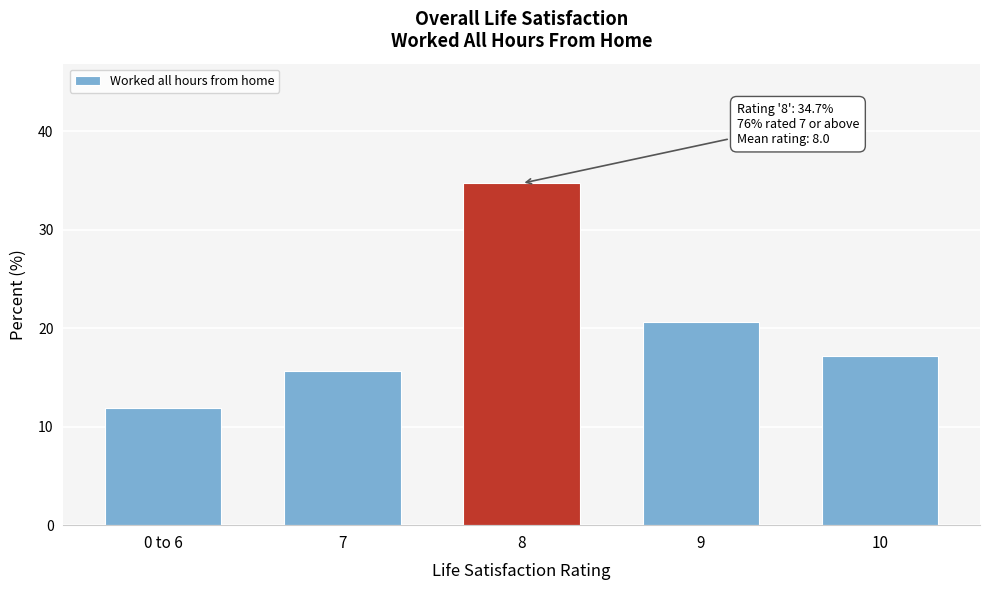

Reading left to right, list all the values displayed in this chart.

0 to 6=11.9	7=15.6	8=34.7	9=20.6	10=17.2